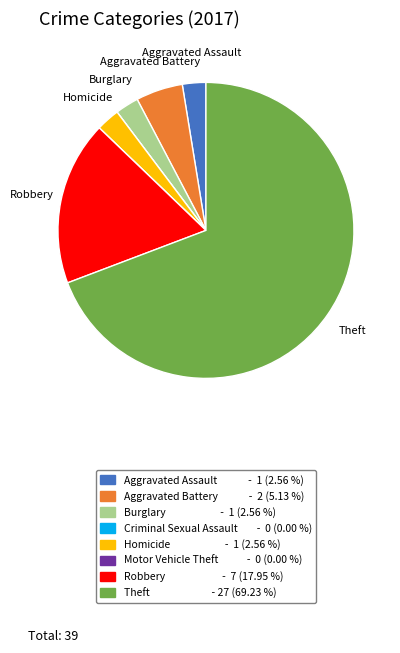

Is there any slice that represents more than half of the pie?

Yes